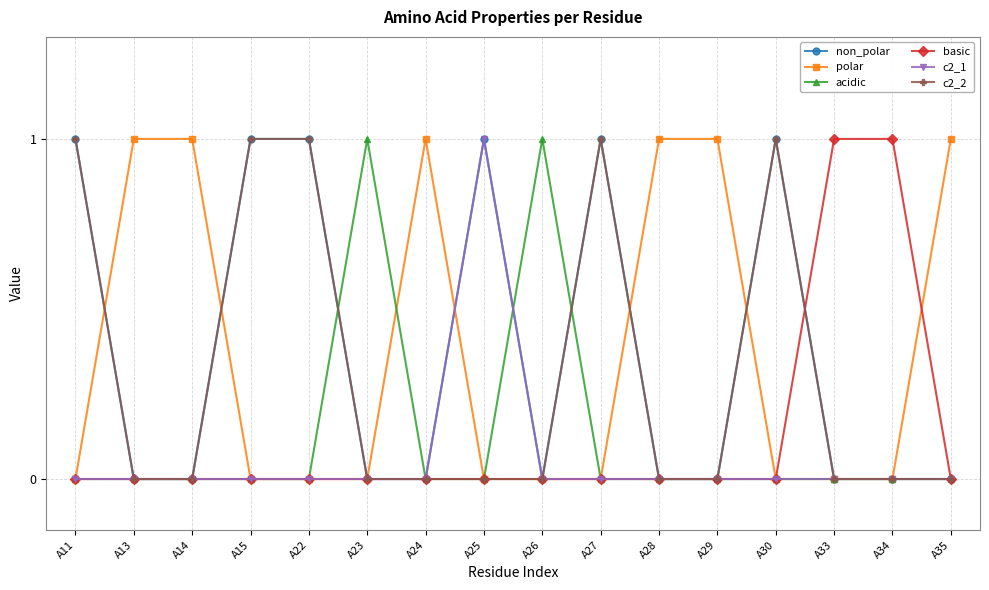

True or false: polar has more than 0 interior local peaks.

True